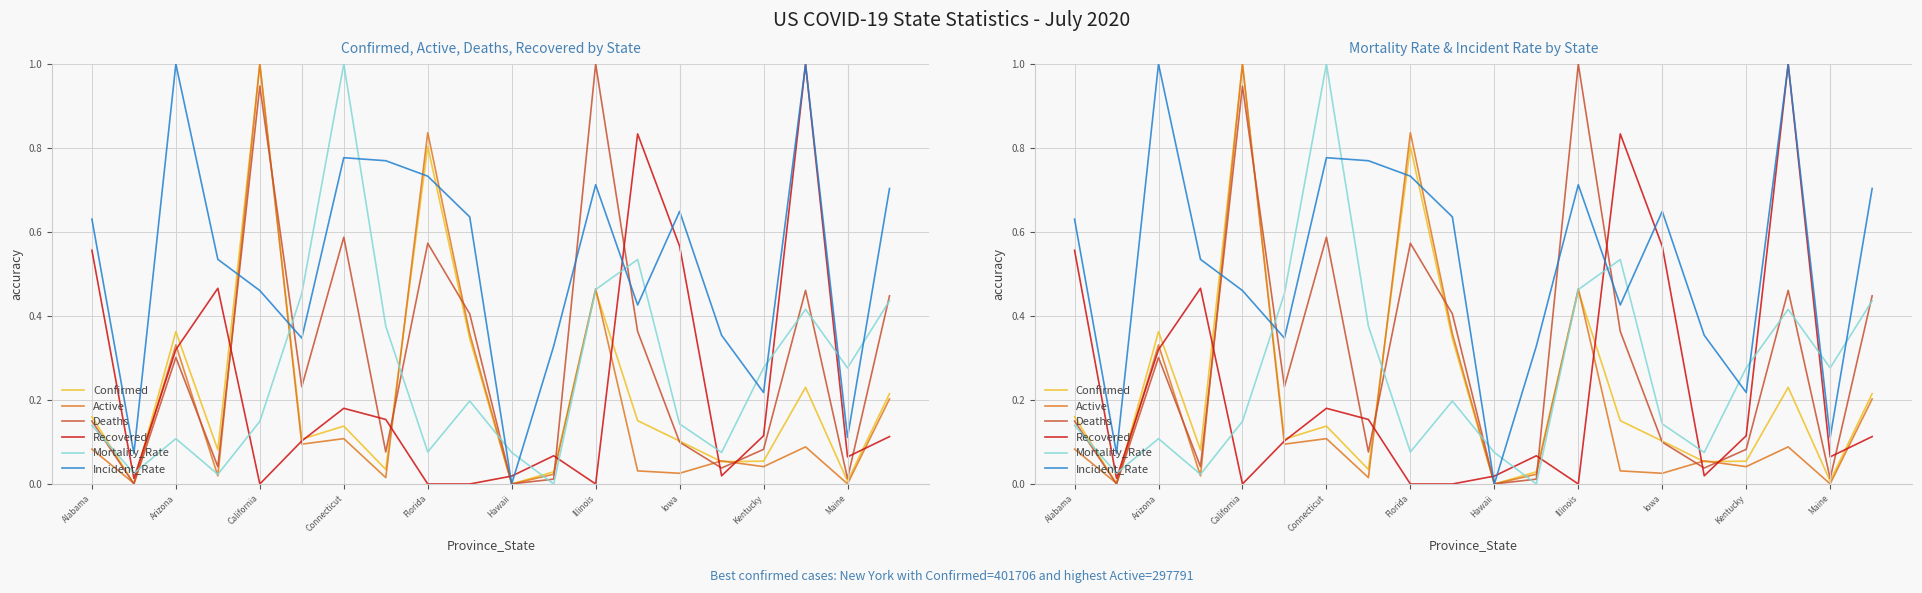

What is the sum of all Deaths values?

5.8